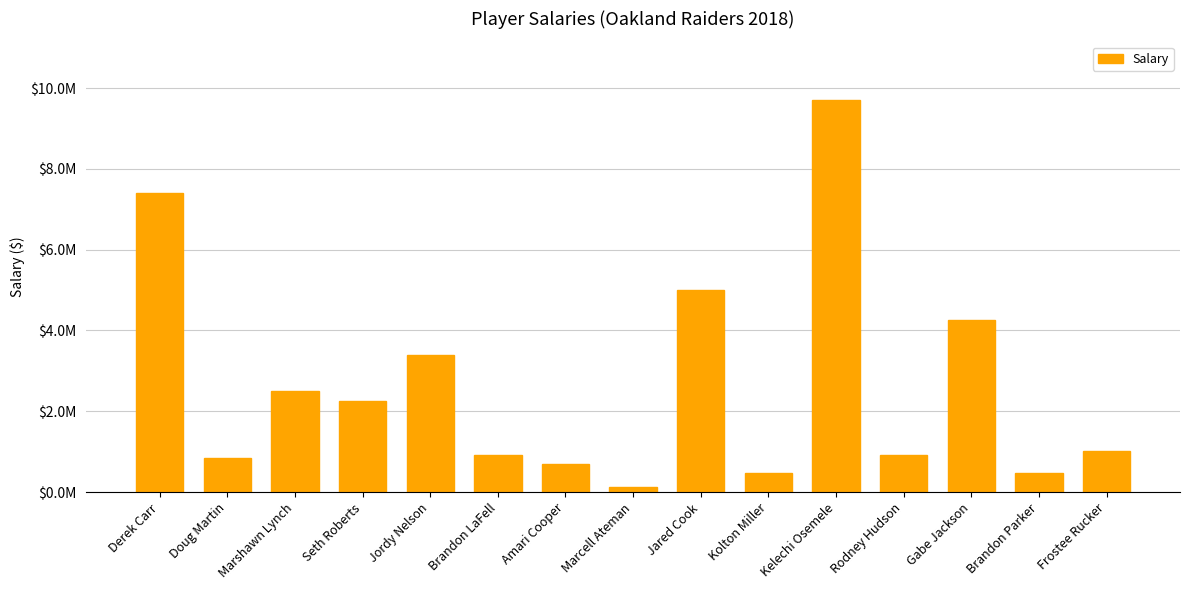

What is the difference between the second highest and second lowest values?

6920000